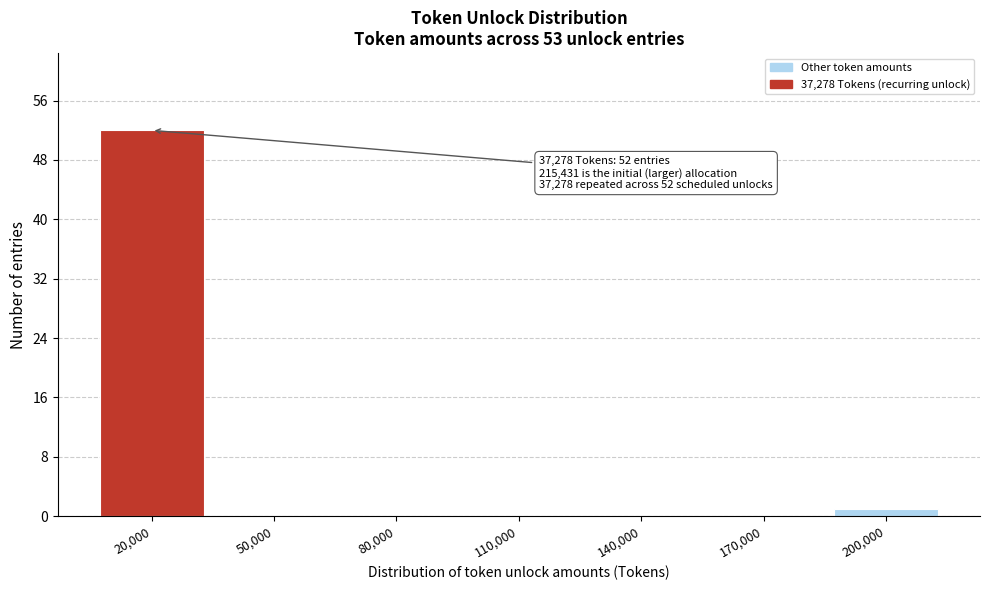

Reading left to right, extract all data points from this chart.

20,000=52	50,000=0	80,000=0	110,000=0	140,000=0	170,000=0	200,000=1